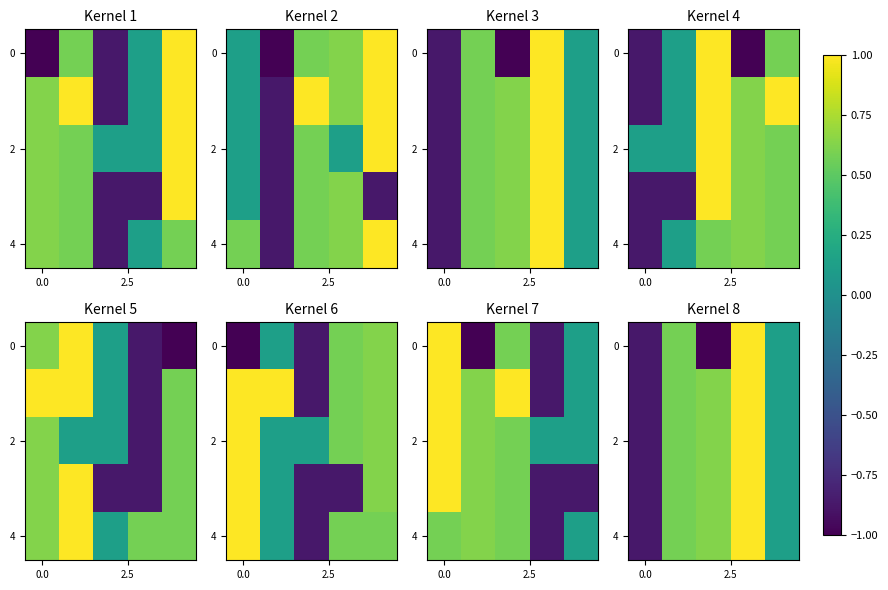

How many values in 2 are above zero?

4